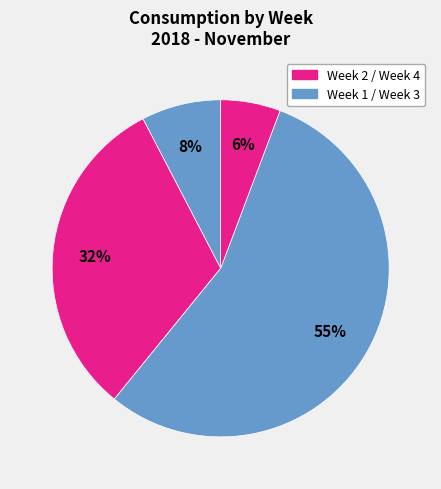

How many segments does this pie chart have?

4